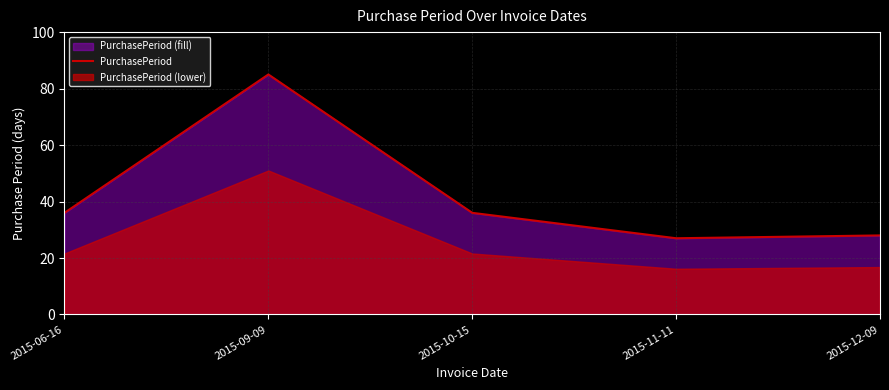

Reading left to right, transcribe all the data shown in this chart.

36	85	36	27	28